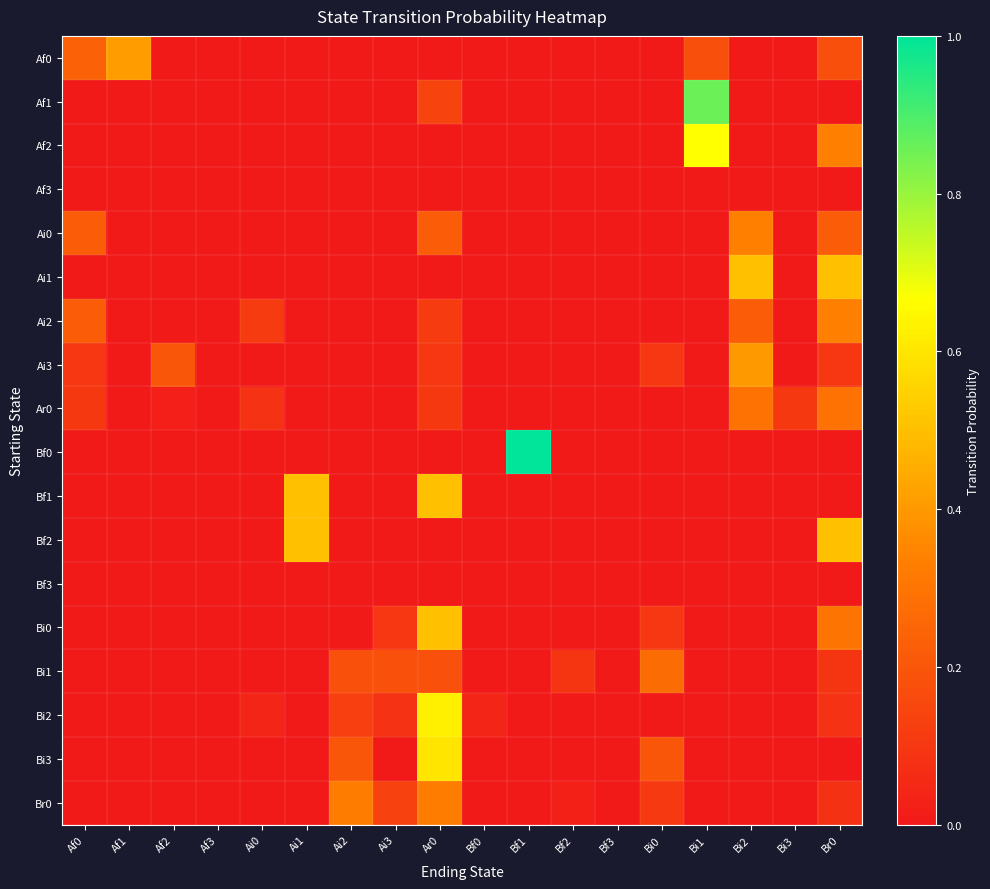

At which category is the sum across all series the highest?

Ar0